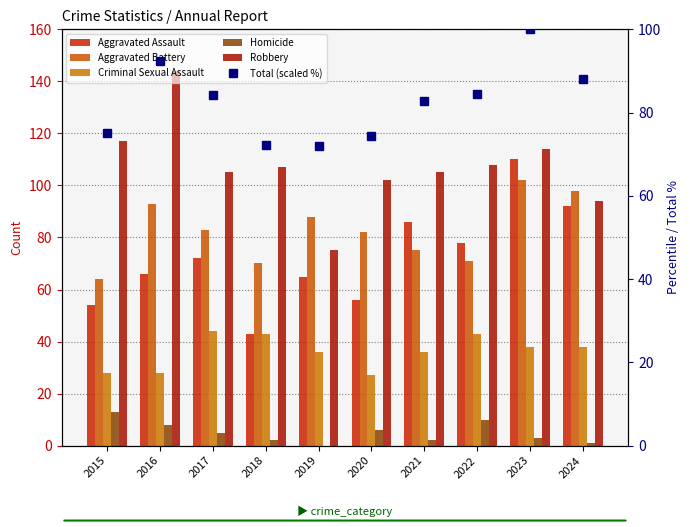

How many categories are shown in the chart?

10